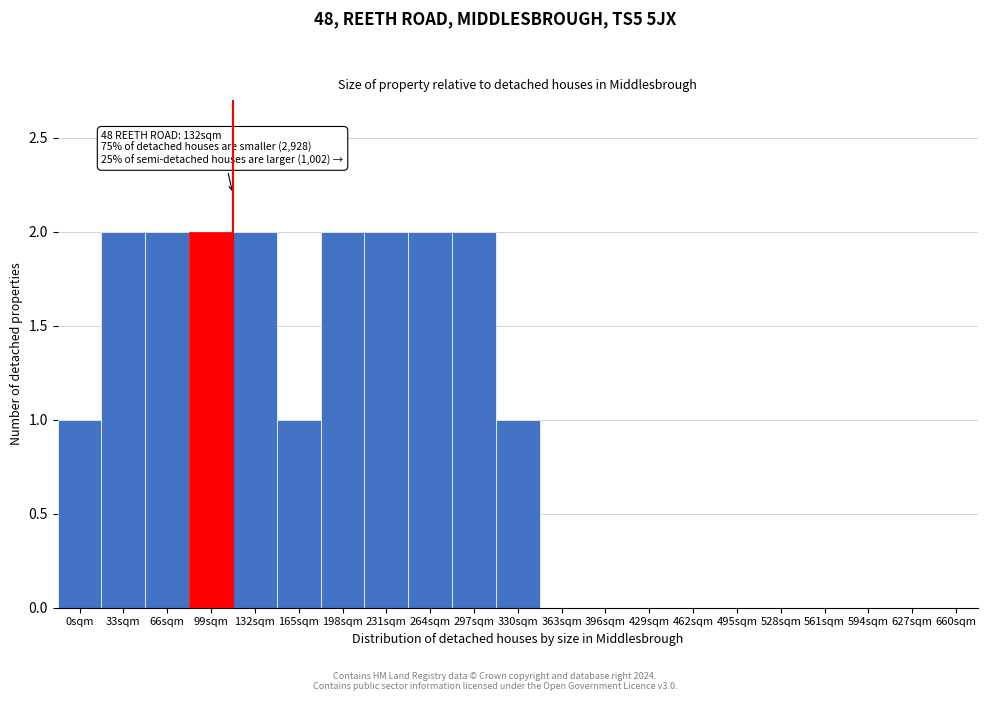

Reading left to right, list all the values displayed in this chart.

0sqm=1	33sqm=2	66sqm=2	99sqm=2	132sqm=2	165sqm=1	198sqm=2	231sqm=2	264sqm=2	297sqm=2	330sqm=1	363sqm=0	396sqm=0	429sqm=0	462sqm=0	495sqm=0	528sqm=0	561sqm=0	594sqm=0	627sqm=0	660sqm=0